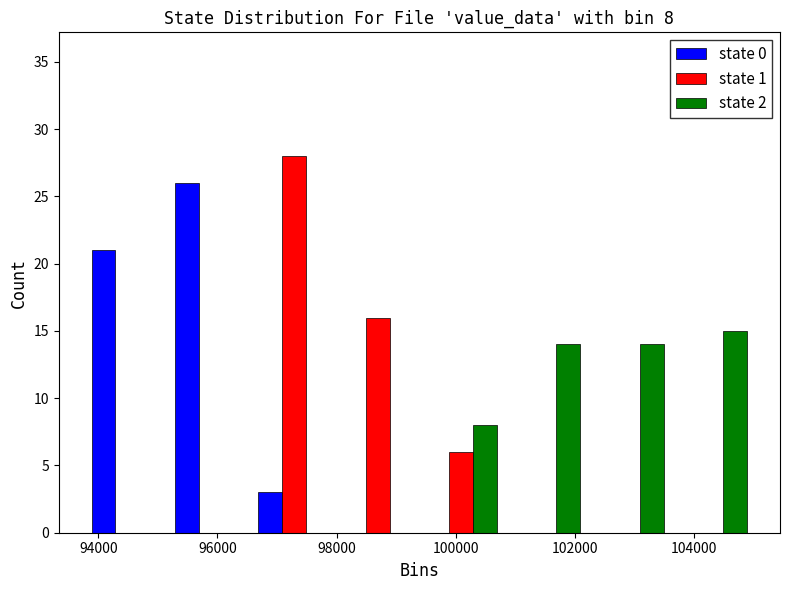

In the state 0 series, which range on the x-axis has the tallest bar?

95200 to 96600